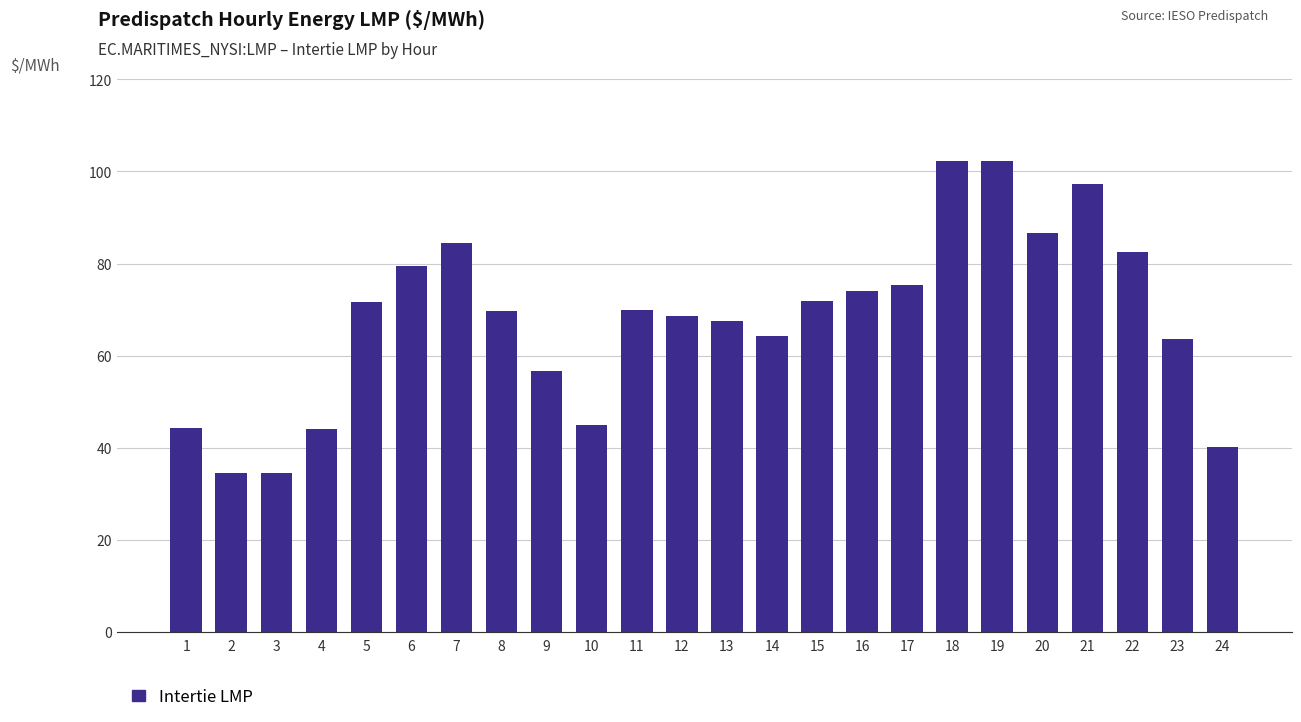

Does the chart contain any negative values?

No